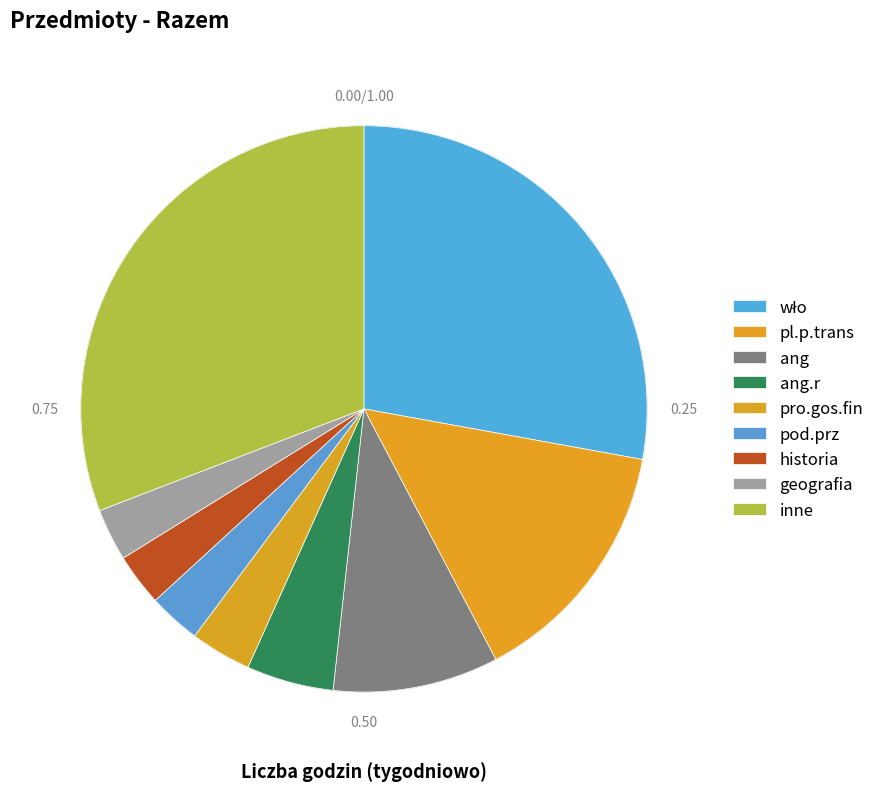

Is there any slice that represents more than half of the pie?

No